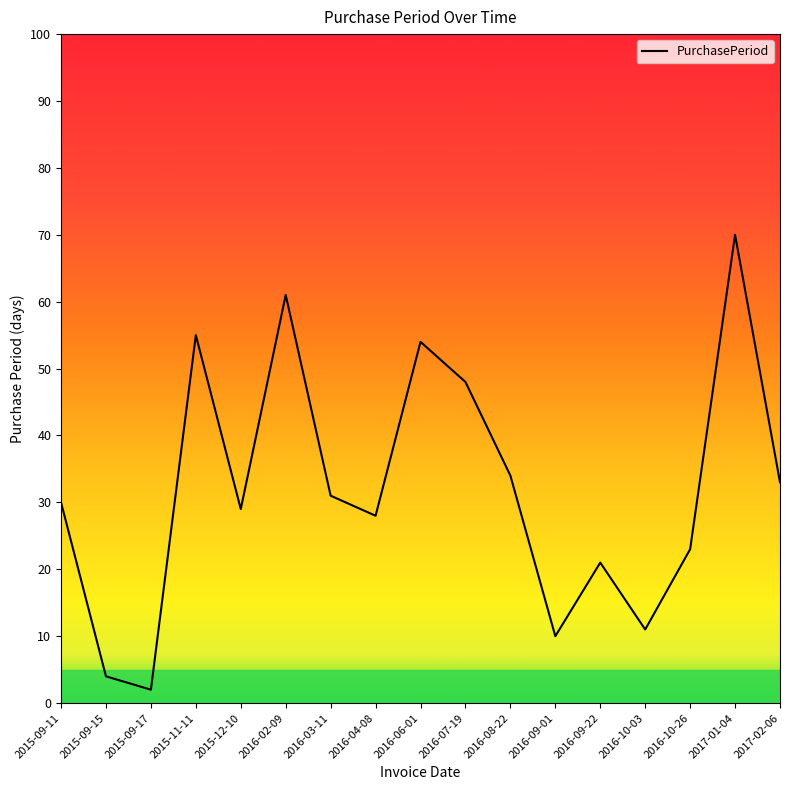

What position from the left is 2015-11-11?

4